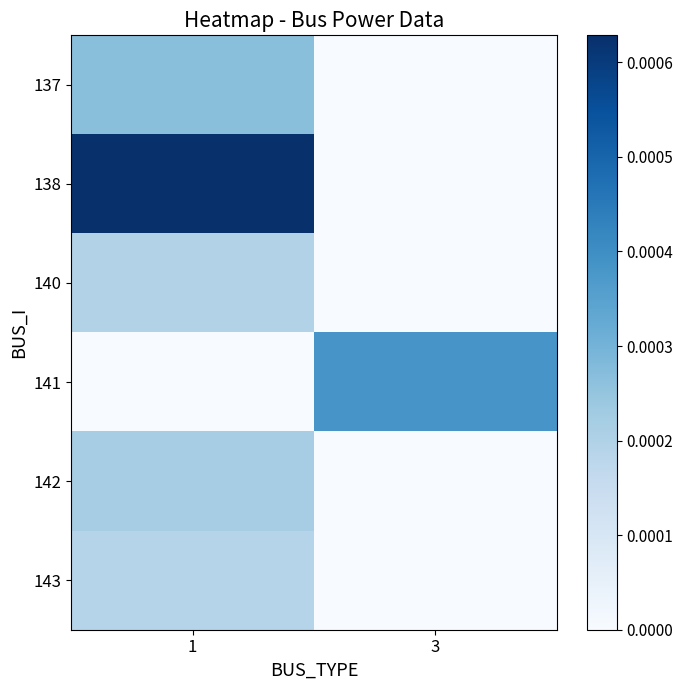

At which label does 137 reach its peak?

1